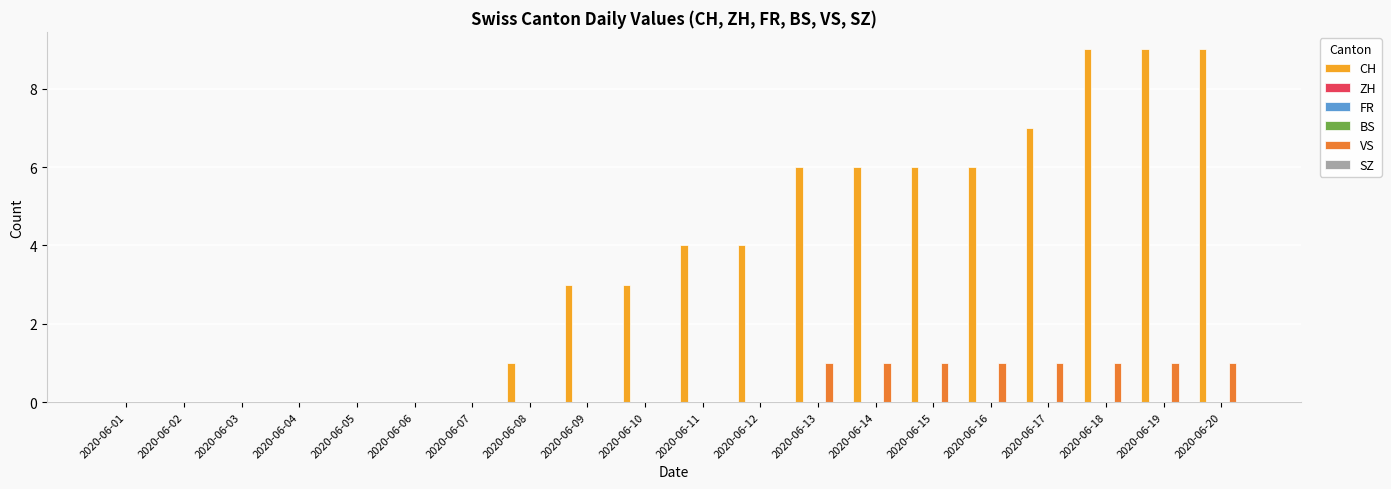

What is the value of the CH bar at the 16th from the left?

6